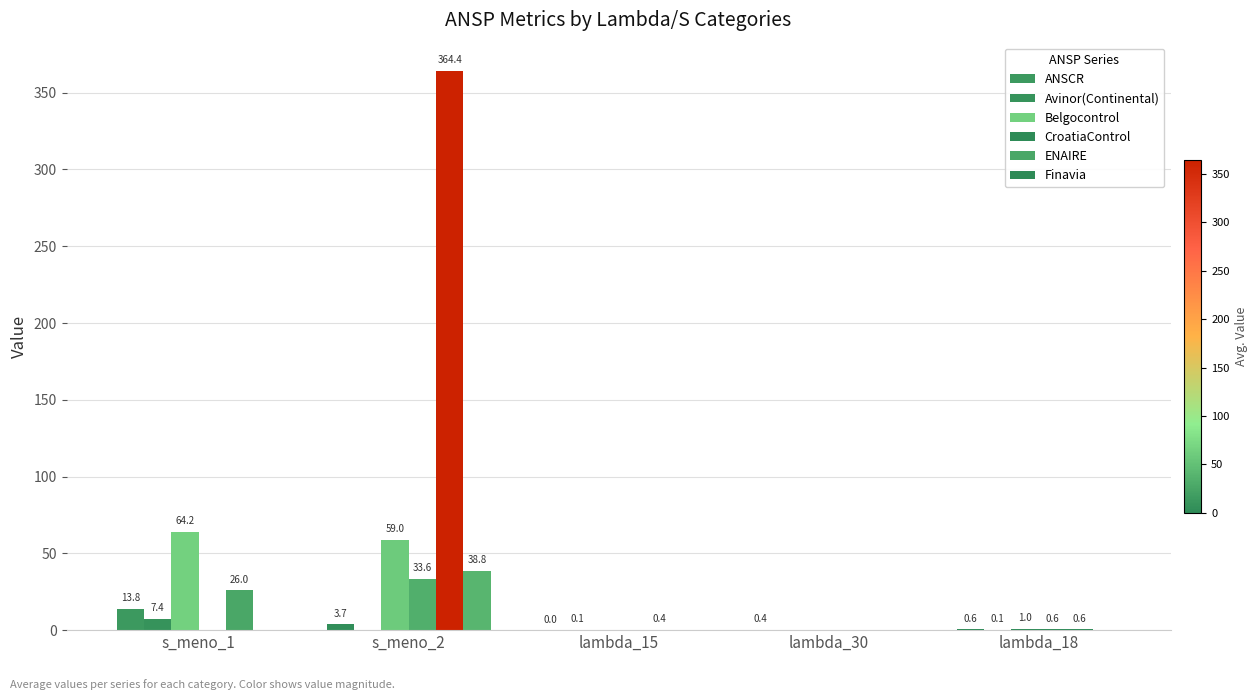

How many groups of bars are there?

5